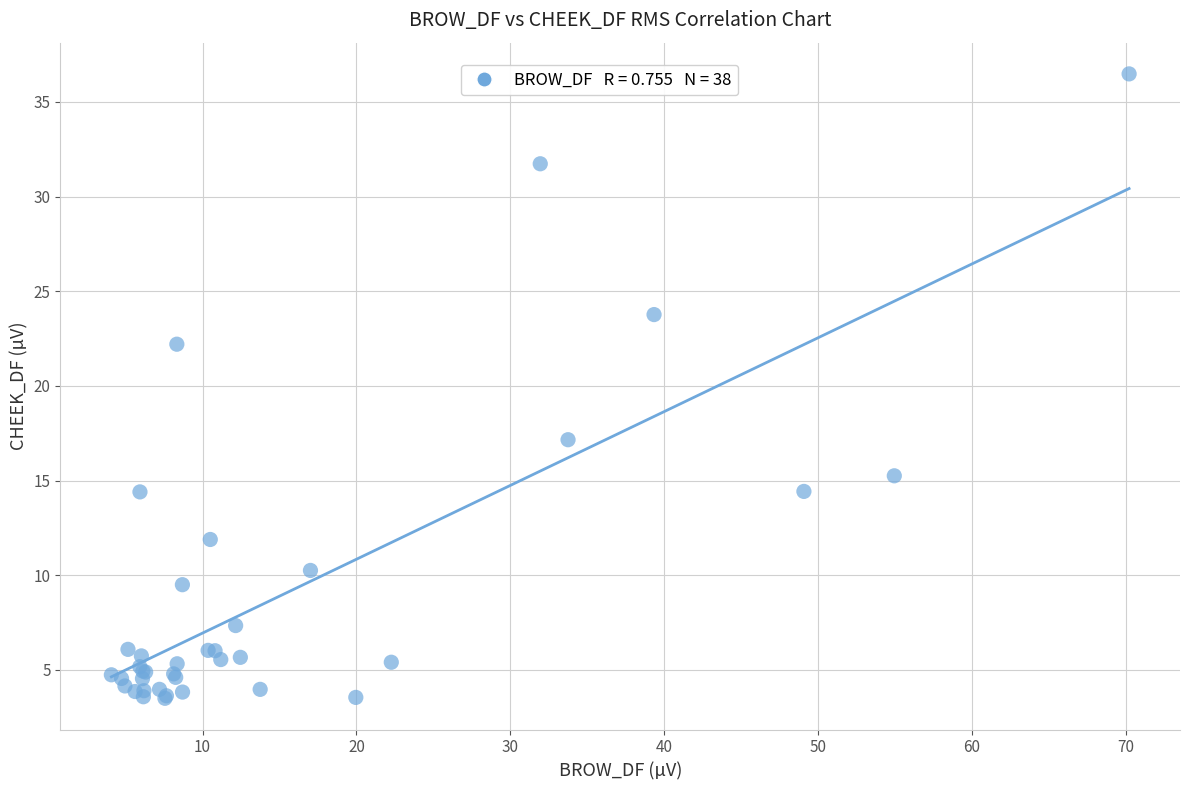

What Y value in the scatter plot is closest to 19?

17.2